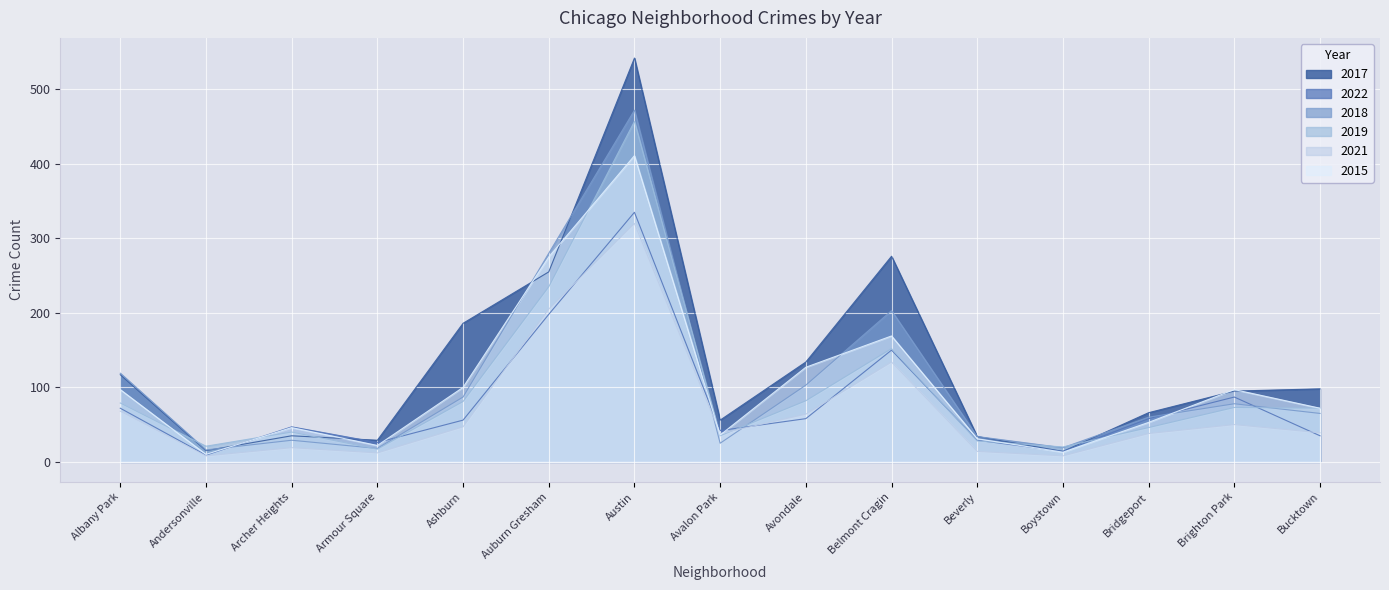

At Albany Park, list the series in order from largest to smallest.

2018, 2017, 2015, 2019, 2022, 2021